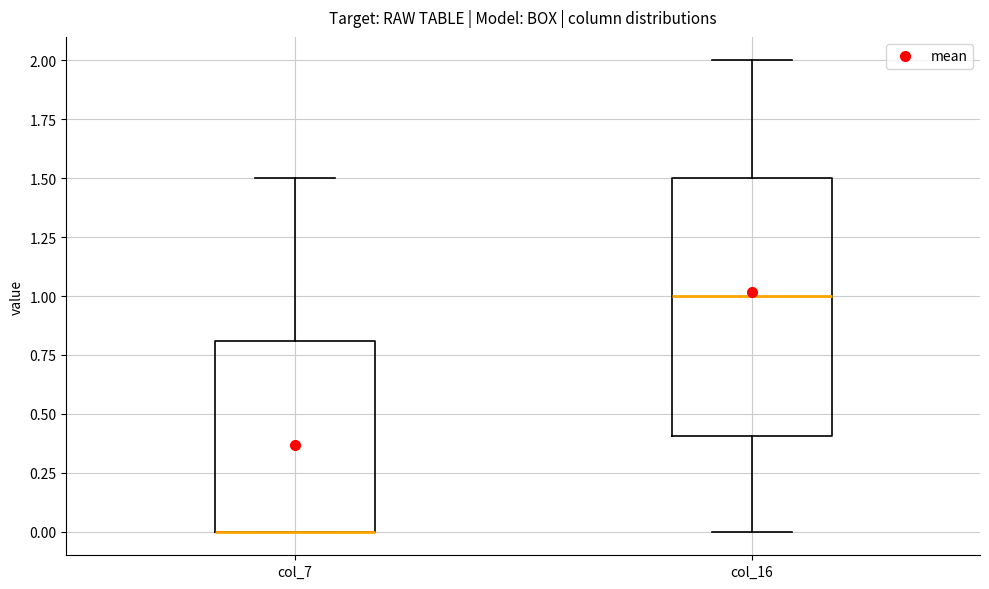

Which box is the tallest, from its lower edge to its upper edge?

col_16